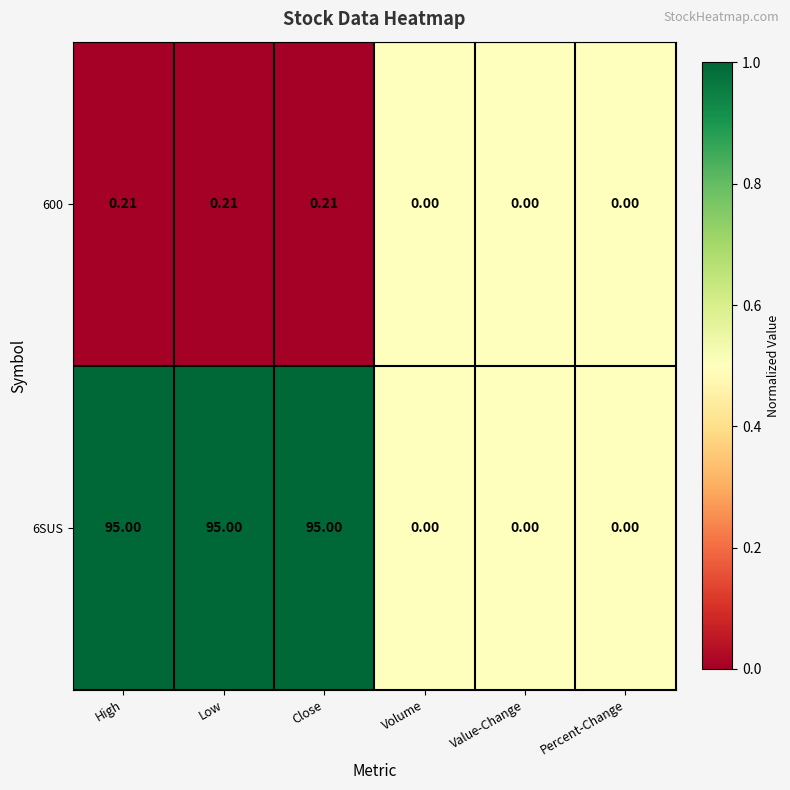

Is the value of 600 at Close greater than the value of 6SUS at Low?

No